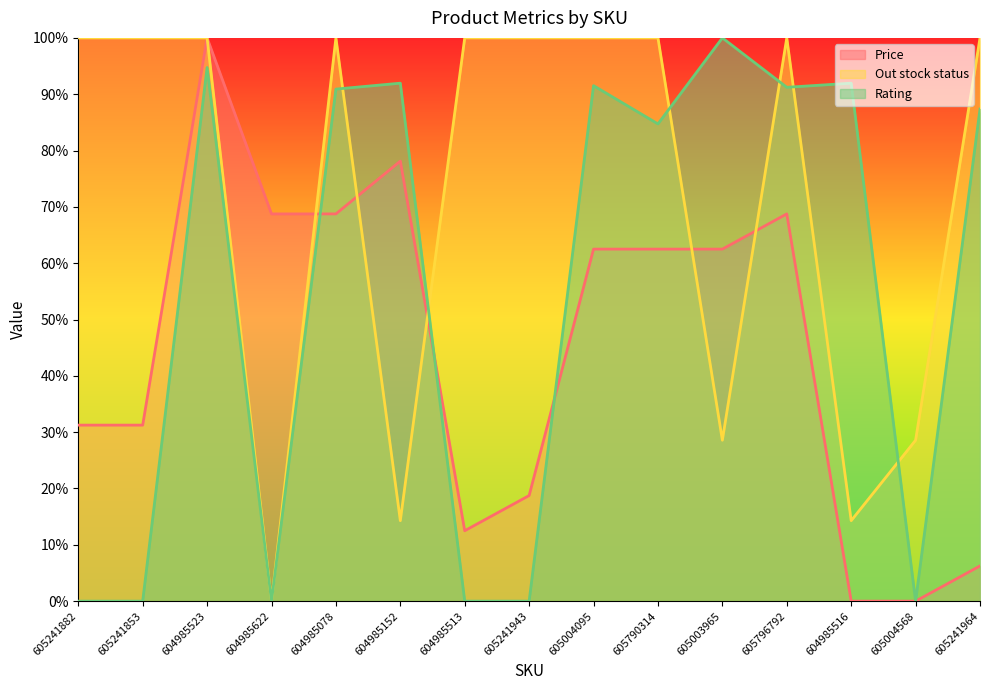

Which category has the lowest value across all series?

604985516